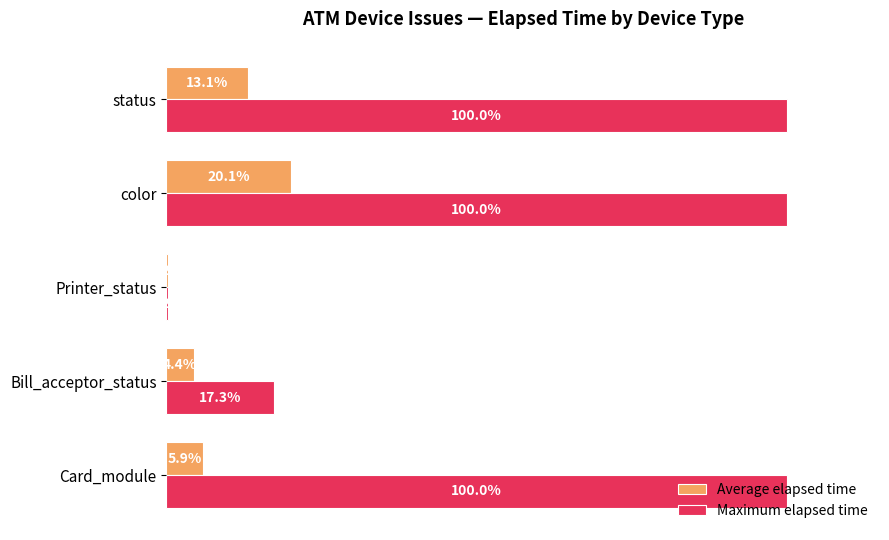

Between color and status, which series saw the biggest shift?

Average elapsed time